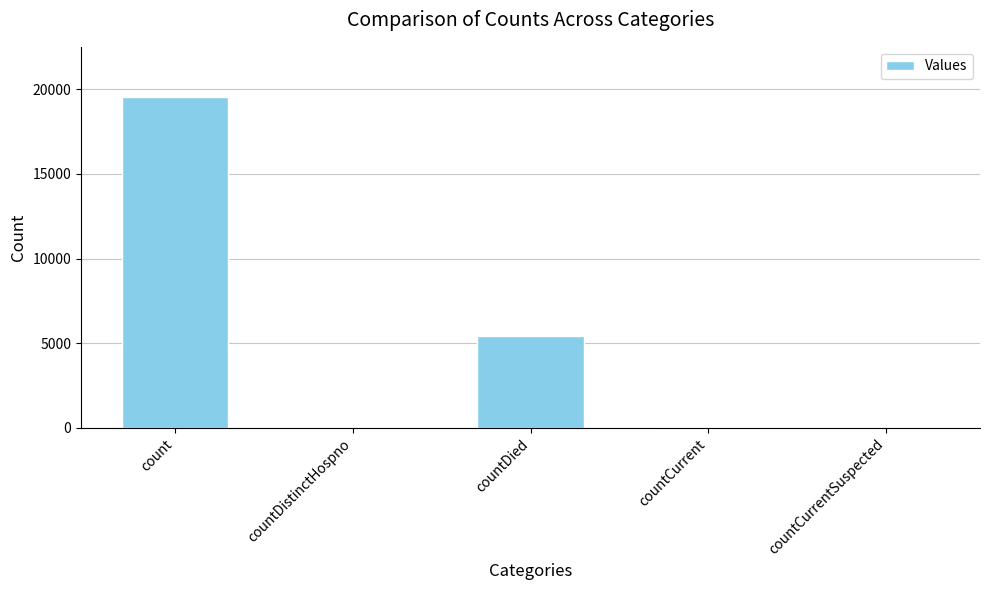

What is the maximum value shown in the chart?

19573